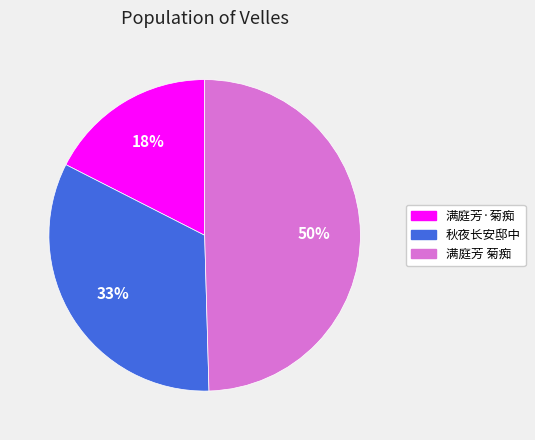

Is there any slice that represents more than half of the pie?

No